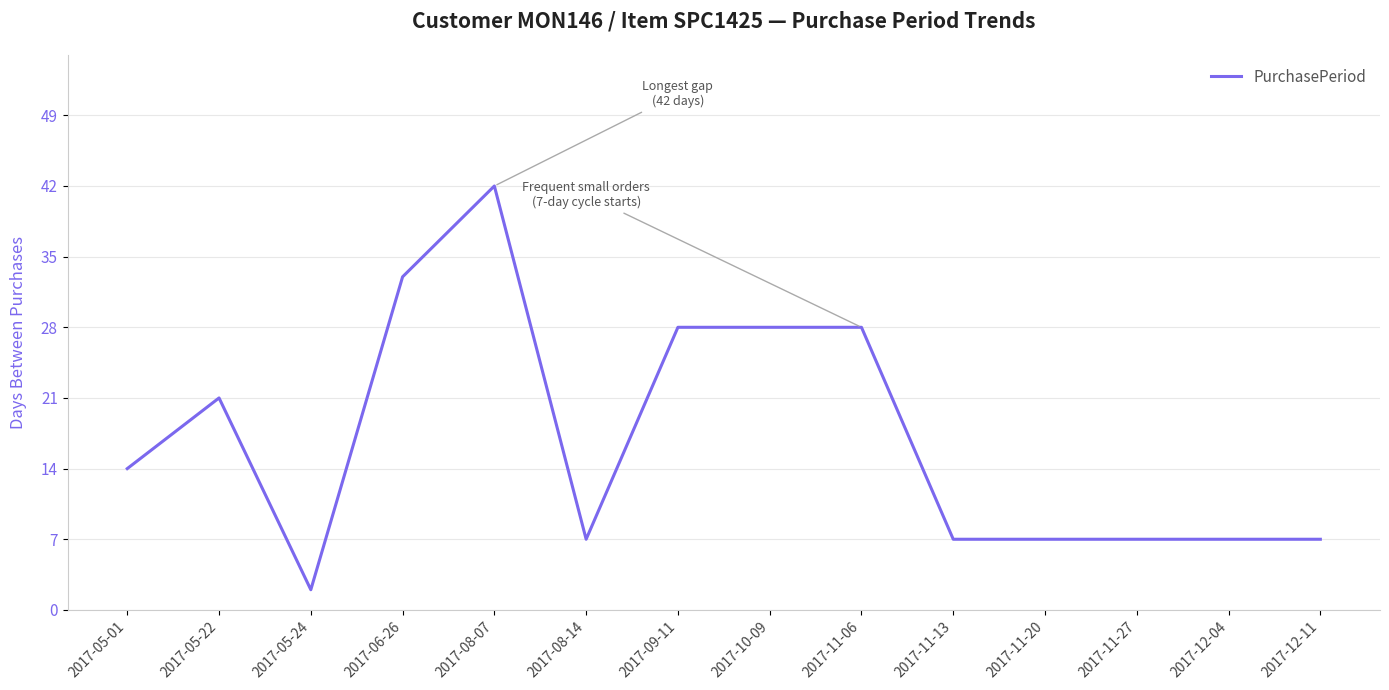

Where is the first local minimum?

2017-05-24